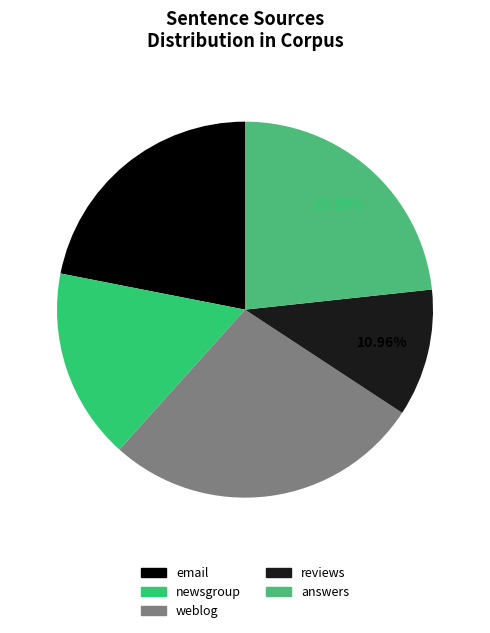

True or false: newsgroup accounts for 16% of the total.

True